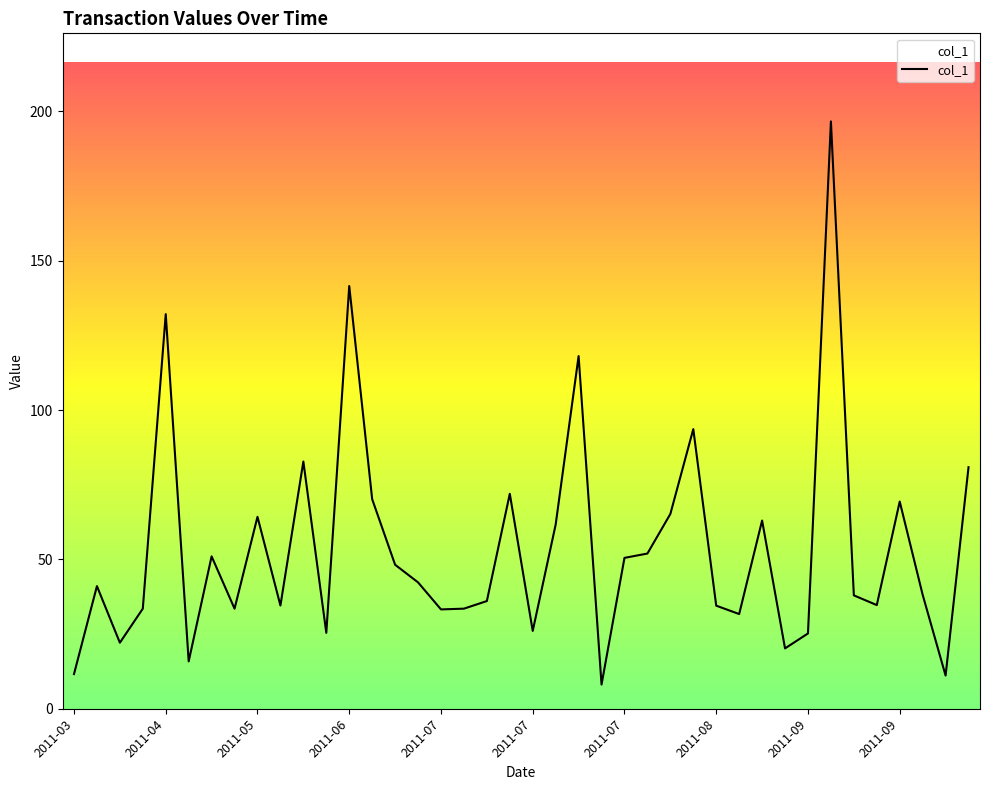

Does the chart have visible grid lines?

No